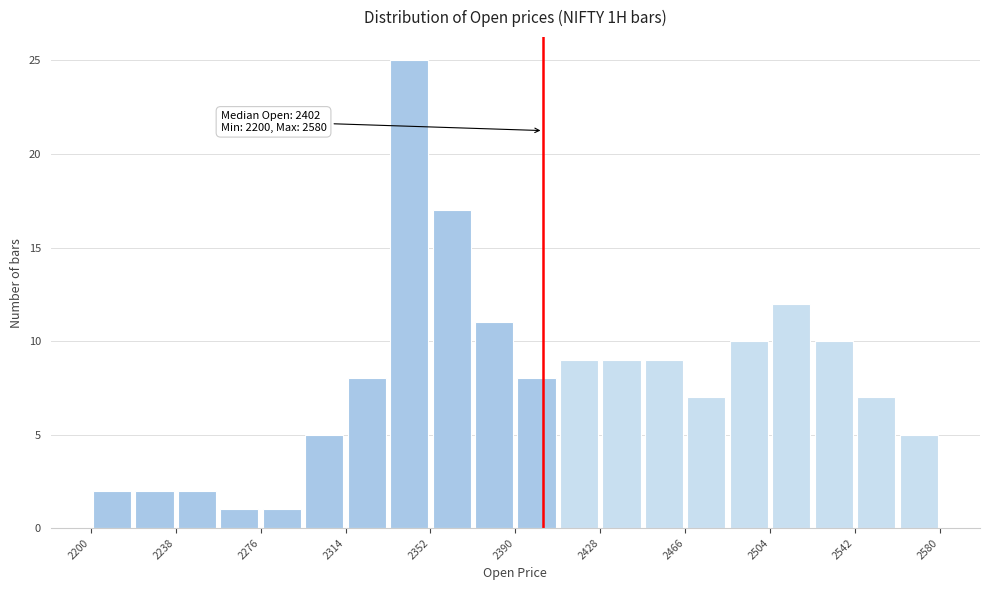

Around what value on the x-axis is the tallest bar? Give the approximate position of its centre, as read against the axis.

2345